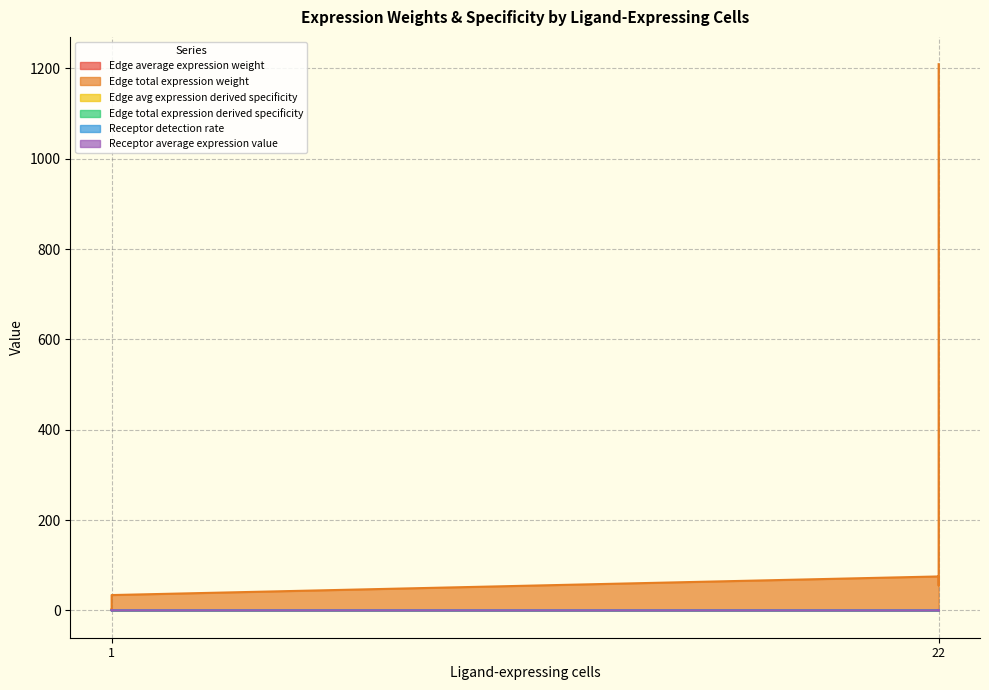

What is the maximum value shown in the chart?

1209.5